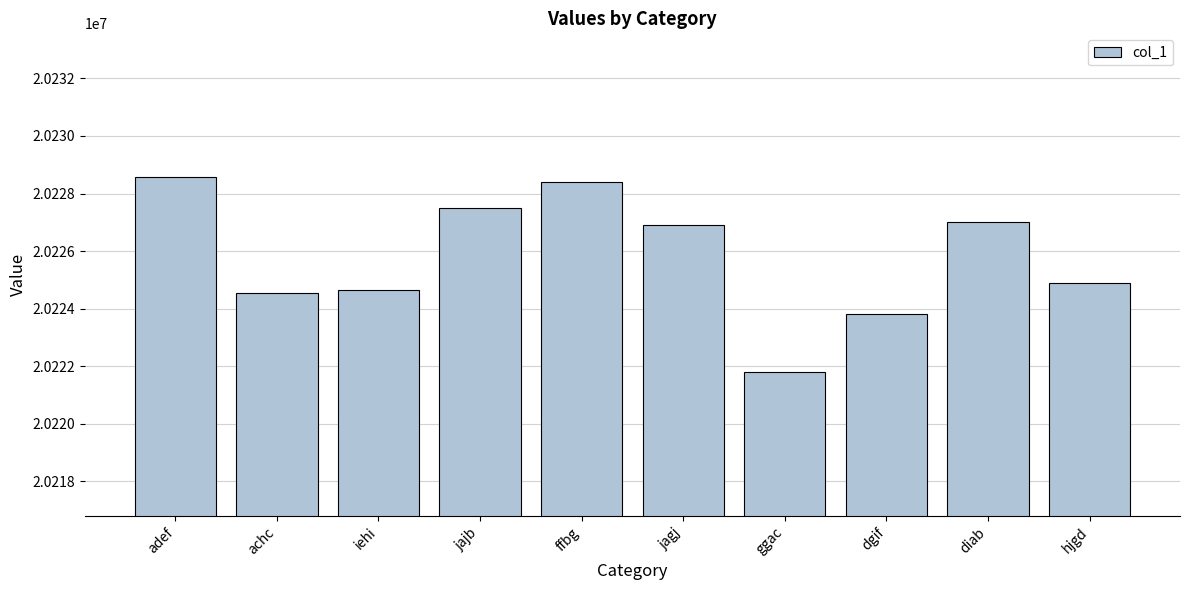

Does the chart contain any negative values?

No